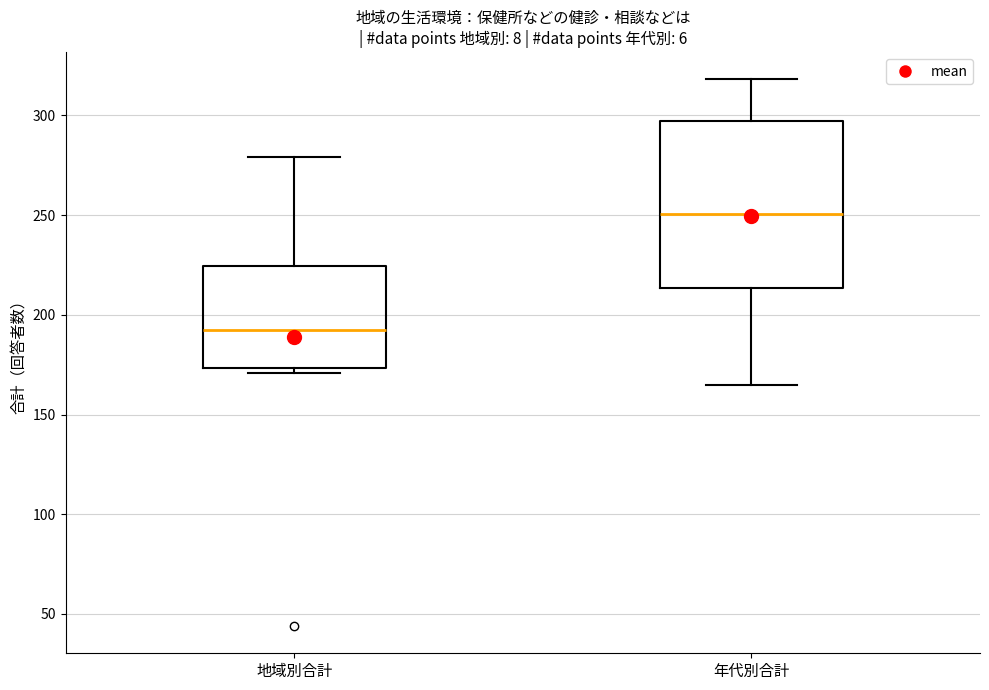

Which box is the tallest, from its lower edge to its upper edge?

年代別合計